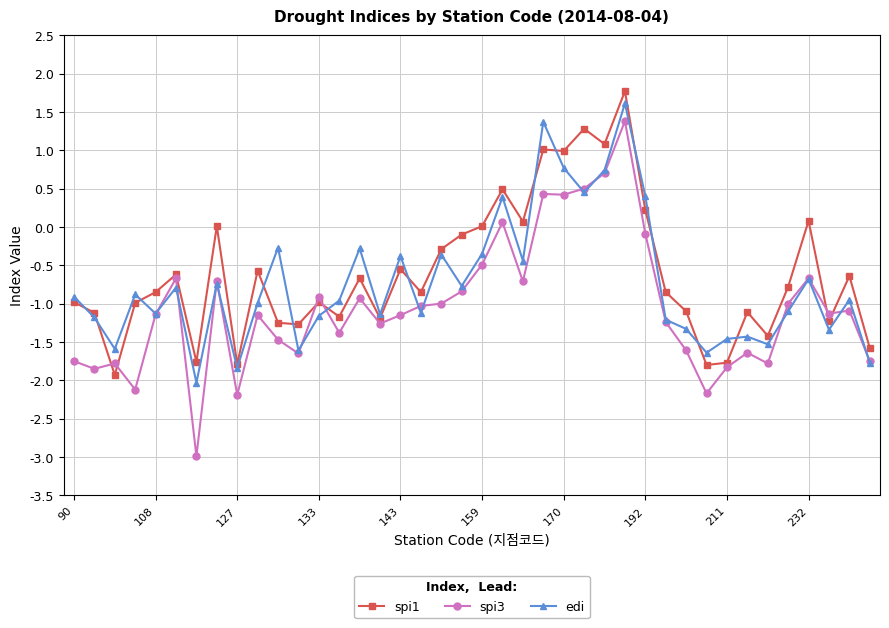

Which series has the widest spread of values?

spi3